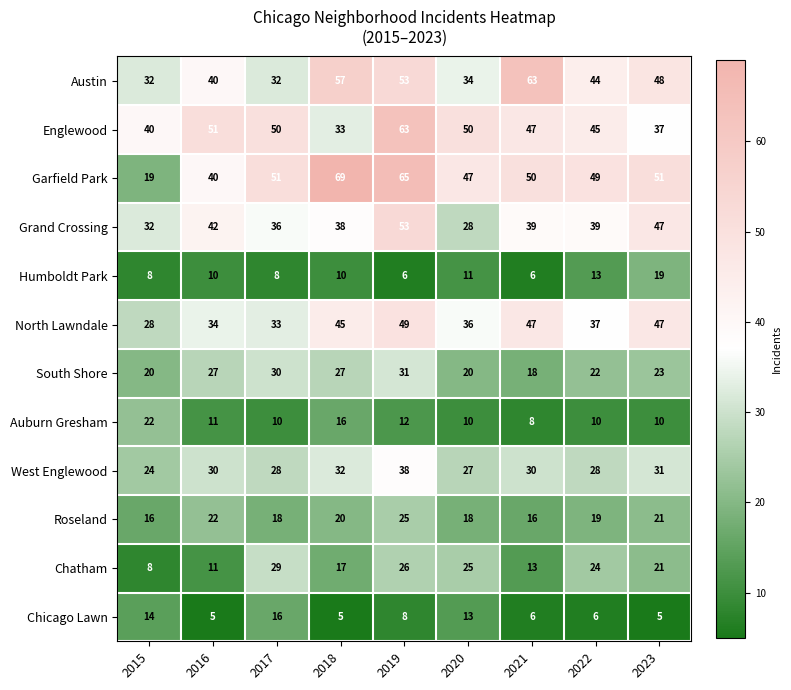

Which series has the widest spread of values?

Garfield Park